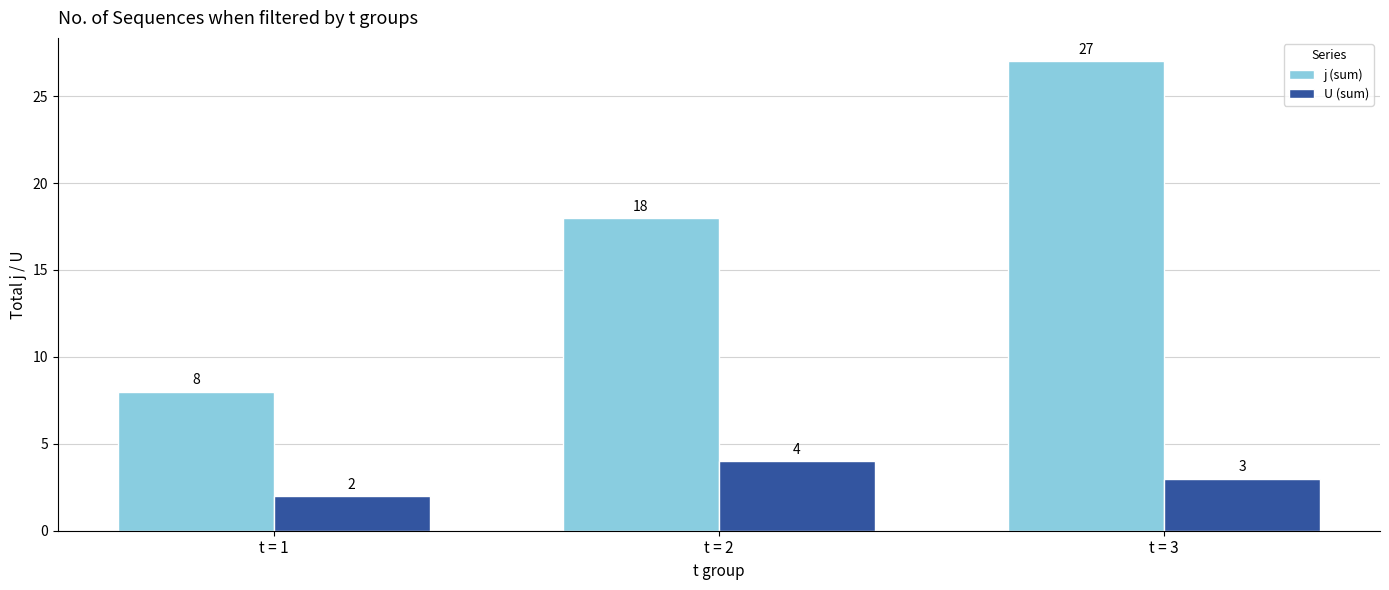

What is the sum of all j (sum) values?

53